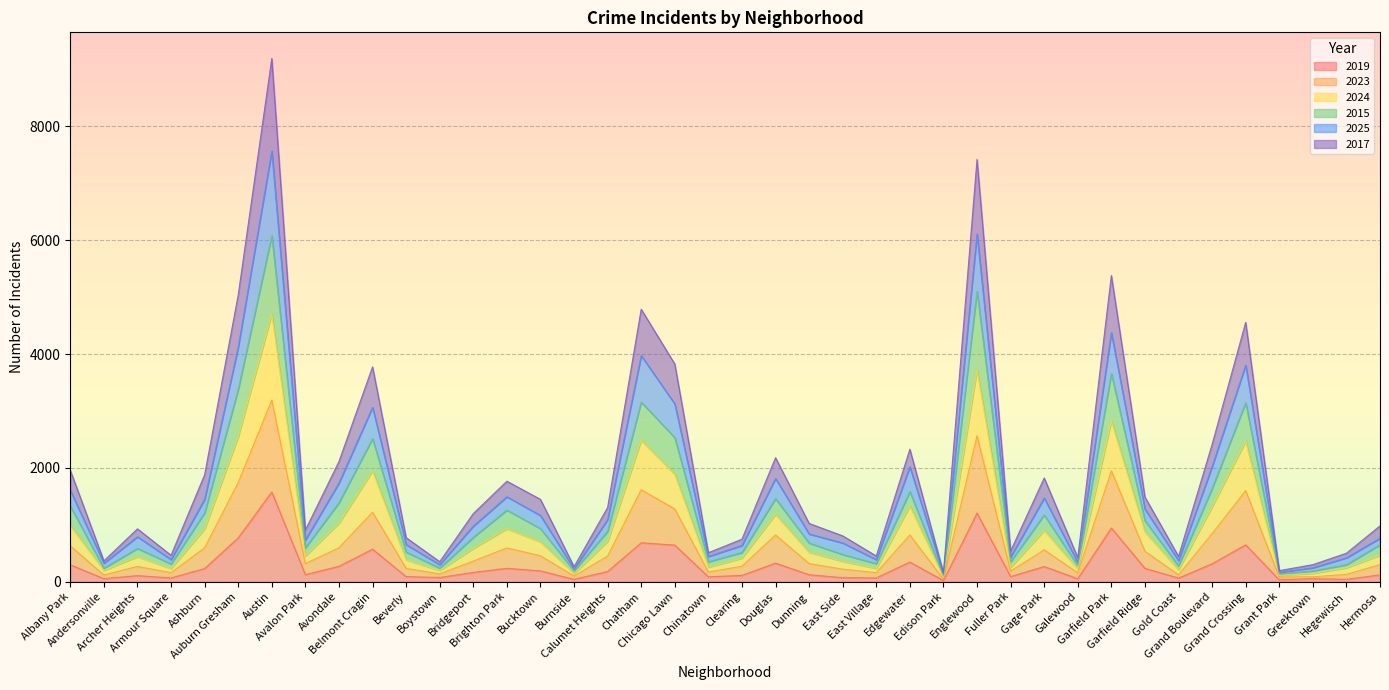

Is it true that 2023 equals 4321 at Garfield Park?

False